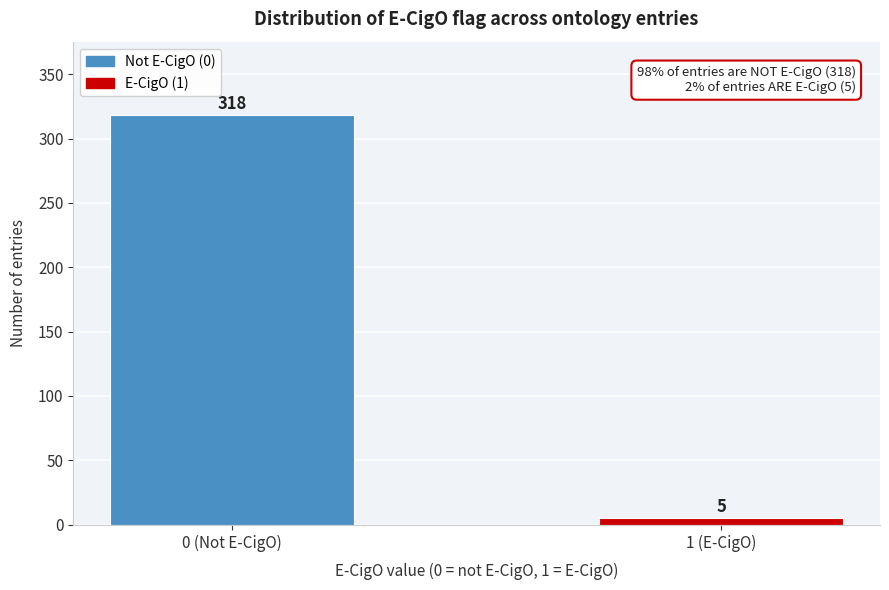

Reading left to right, transcribe all the data shown in this chart.

0 (Not E-CigO)=318	1 (E-CigO)=5